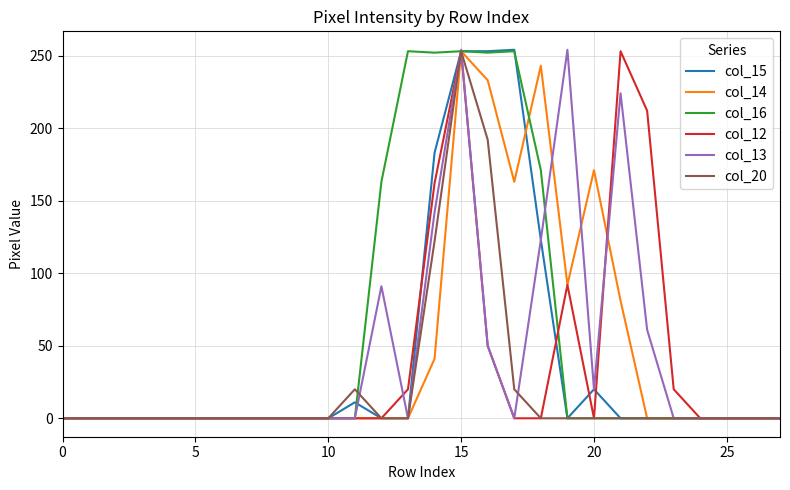

True or false: col_13 and col_20 intersect in this chart.

True